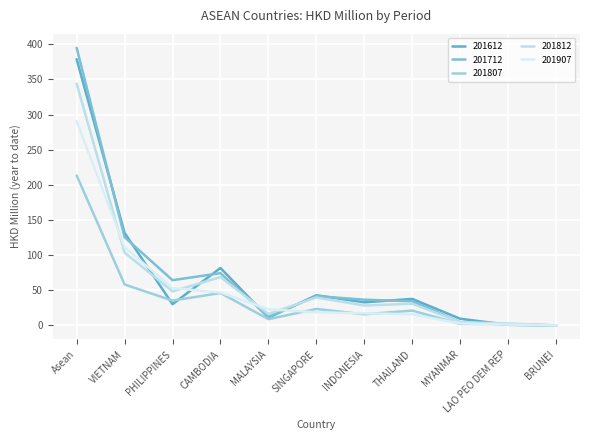

What is the value of the 201712 point at the 2nd from the left?

125.5